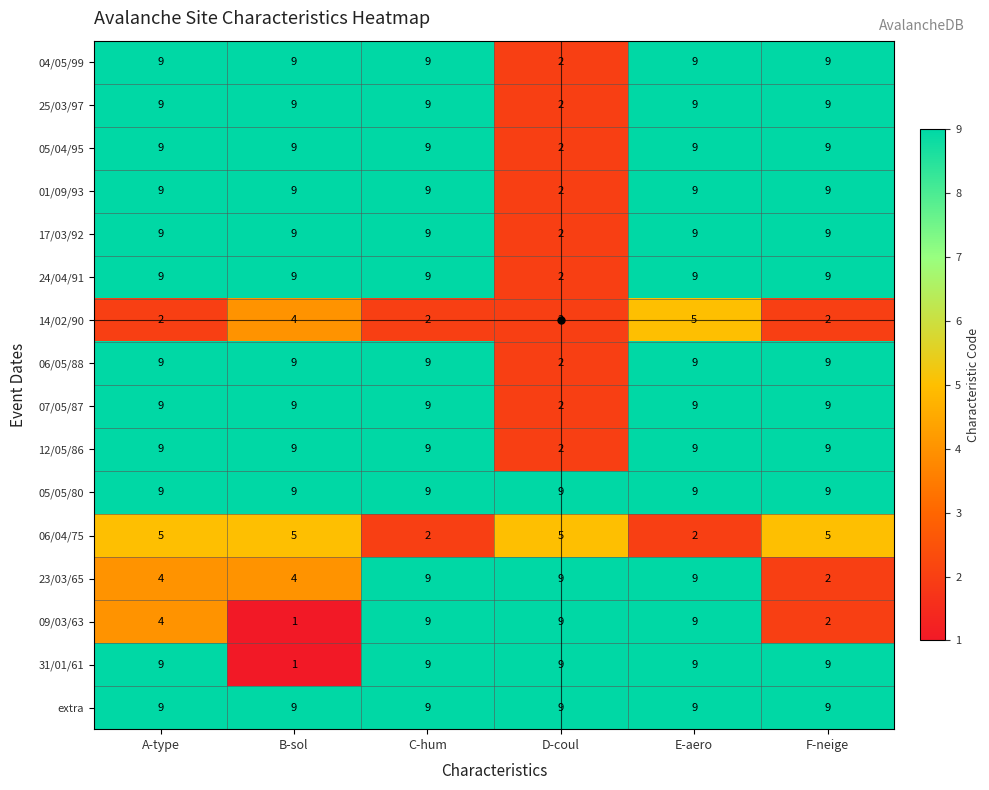

Which label corresponds to the smallest value in the chart?

B-sol